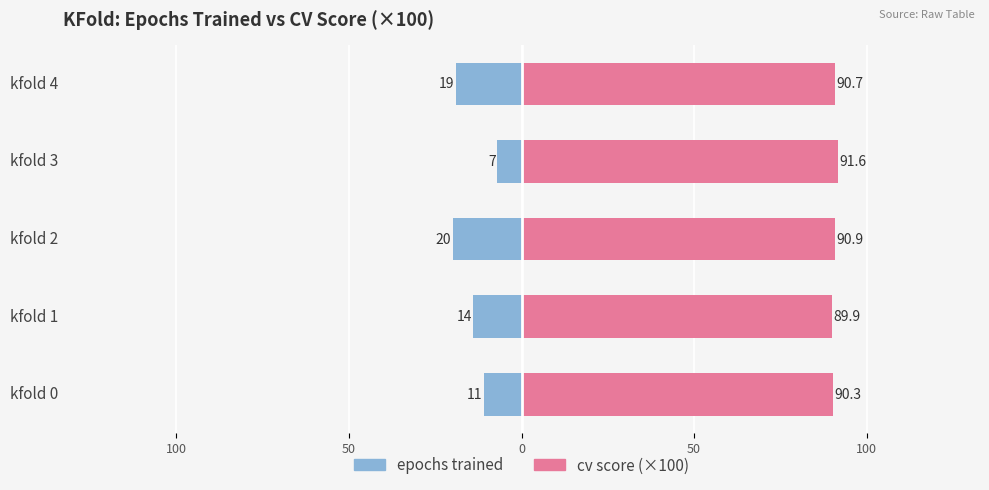

Which series has the largest total across all categories?

cv score (×100)